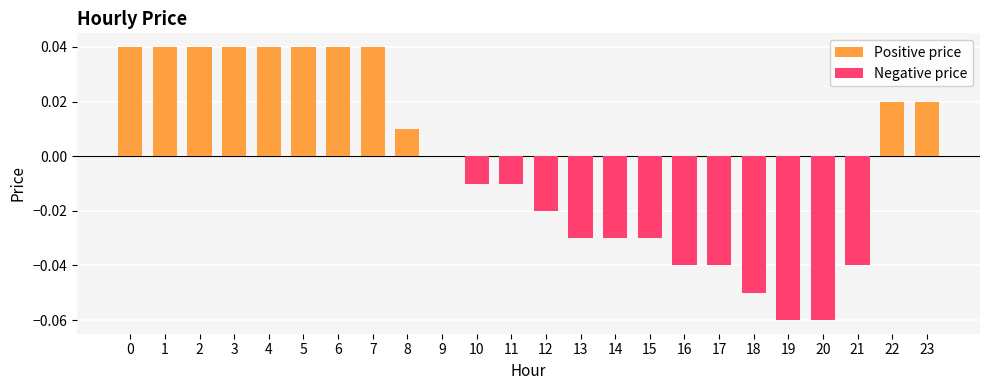

What is the sum of all Positive price values?

0.4